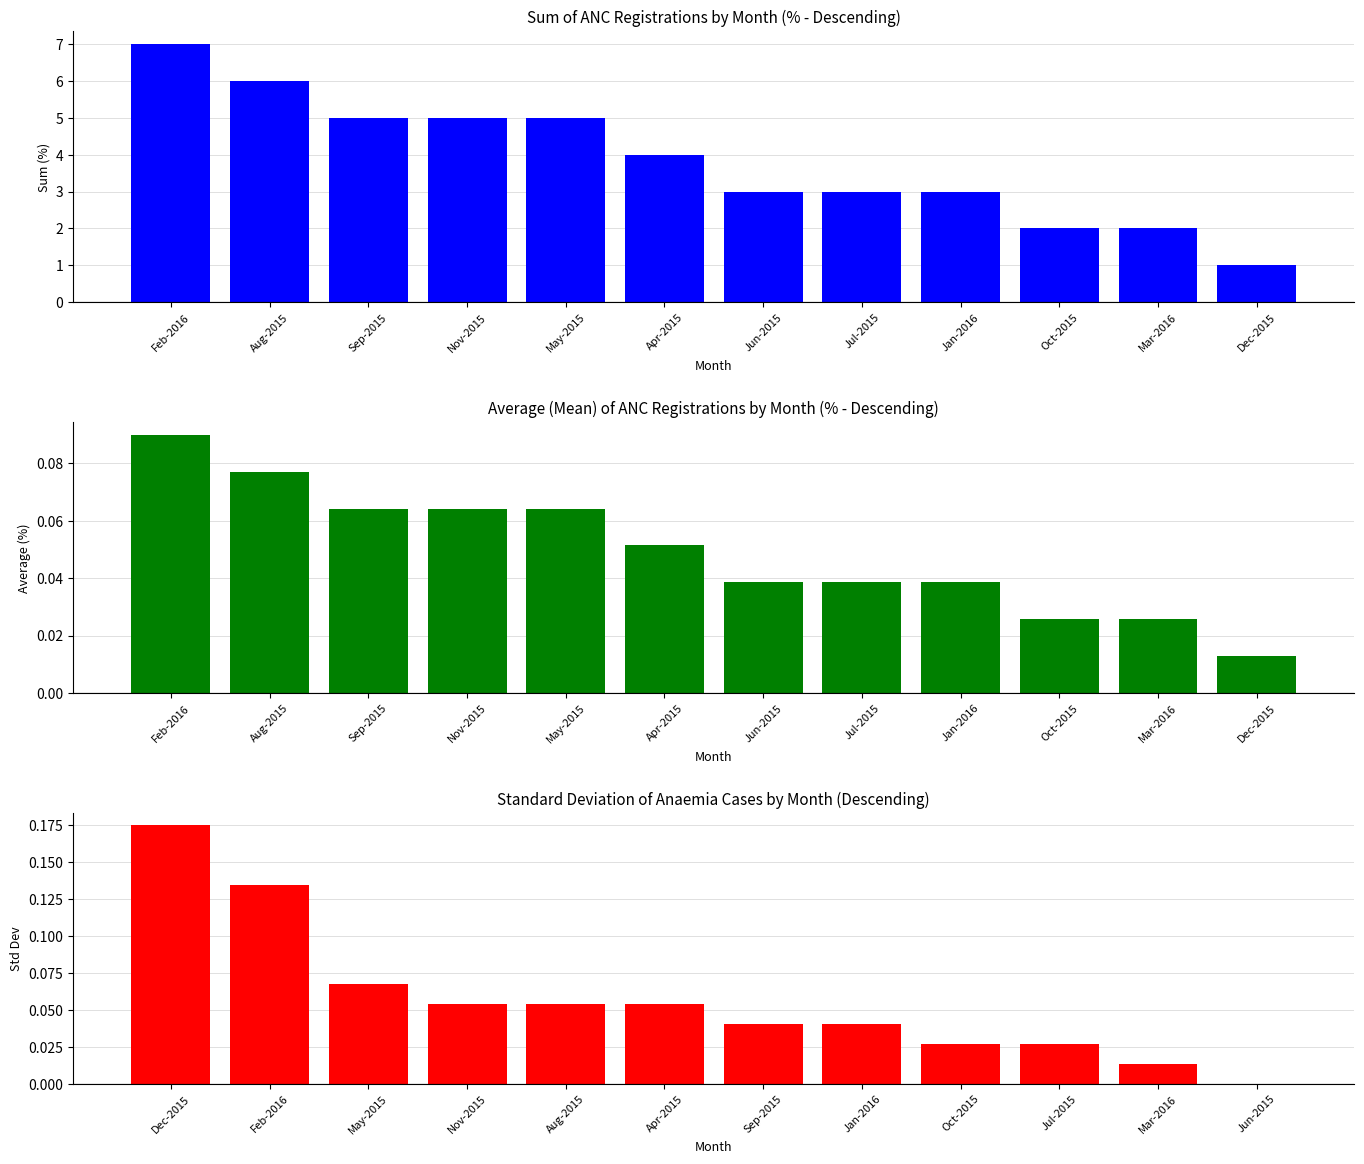

The Avg ANC Registrations series shows 0.1 at Apr-2015. True or false?

True